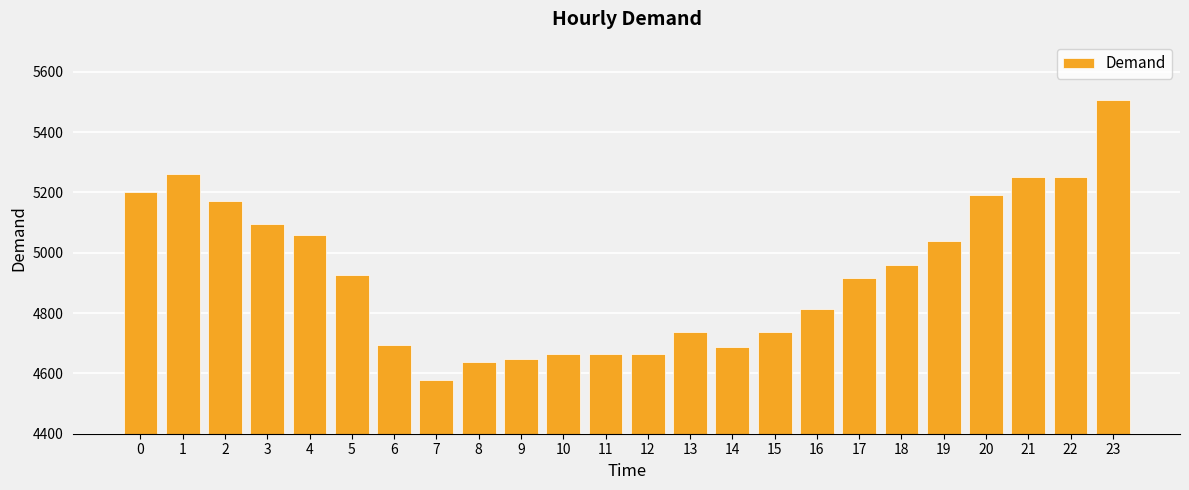

Approximately how many times larger is the value at 6 compared to 16?

1.0